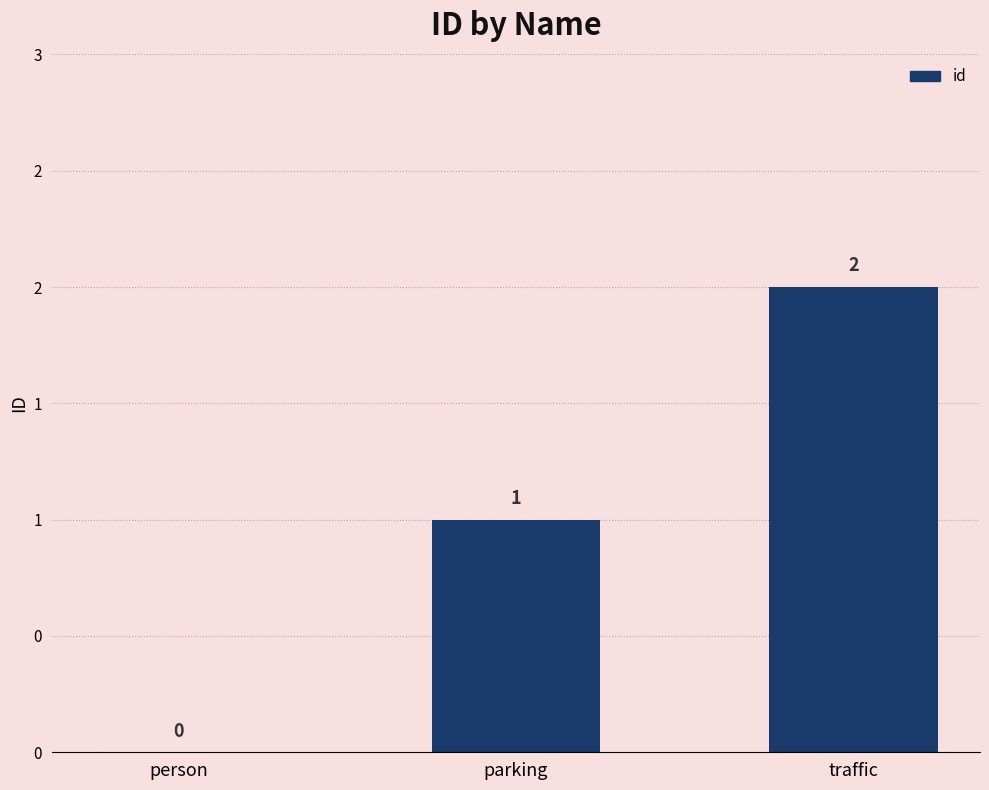

Rank the categories by value from highest to lowest.

traffic, parking, person